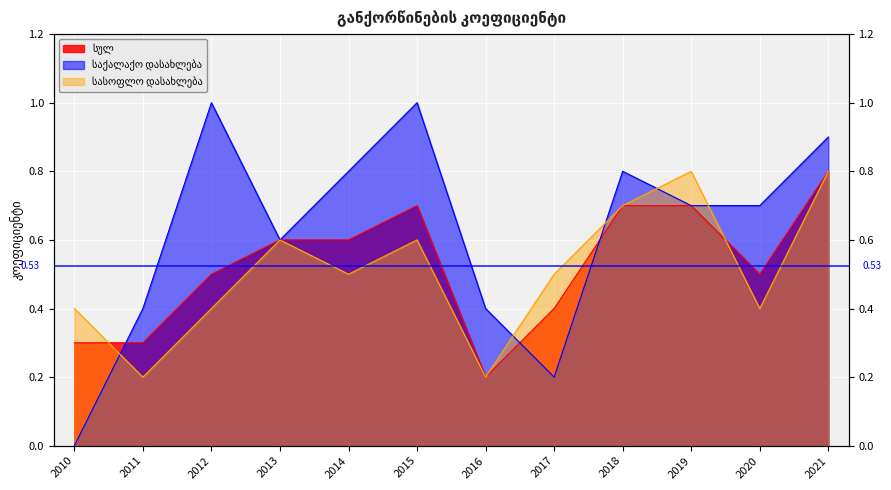

How many interior local peaks does the საქალაქო დასახლება series have?

3